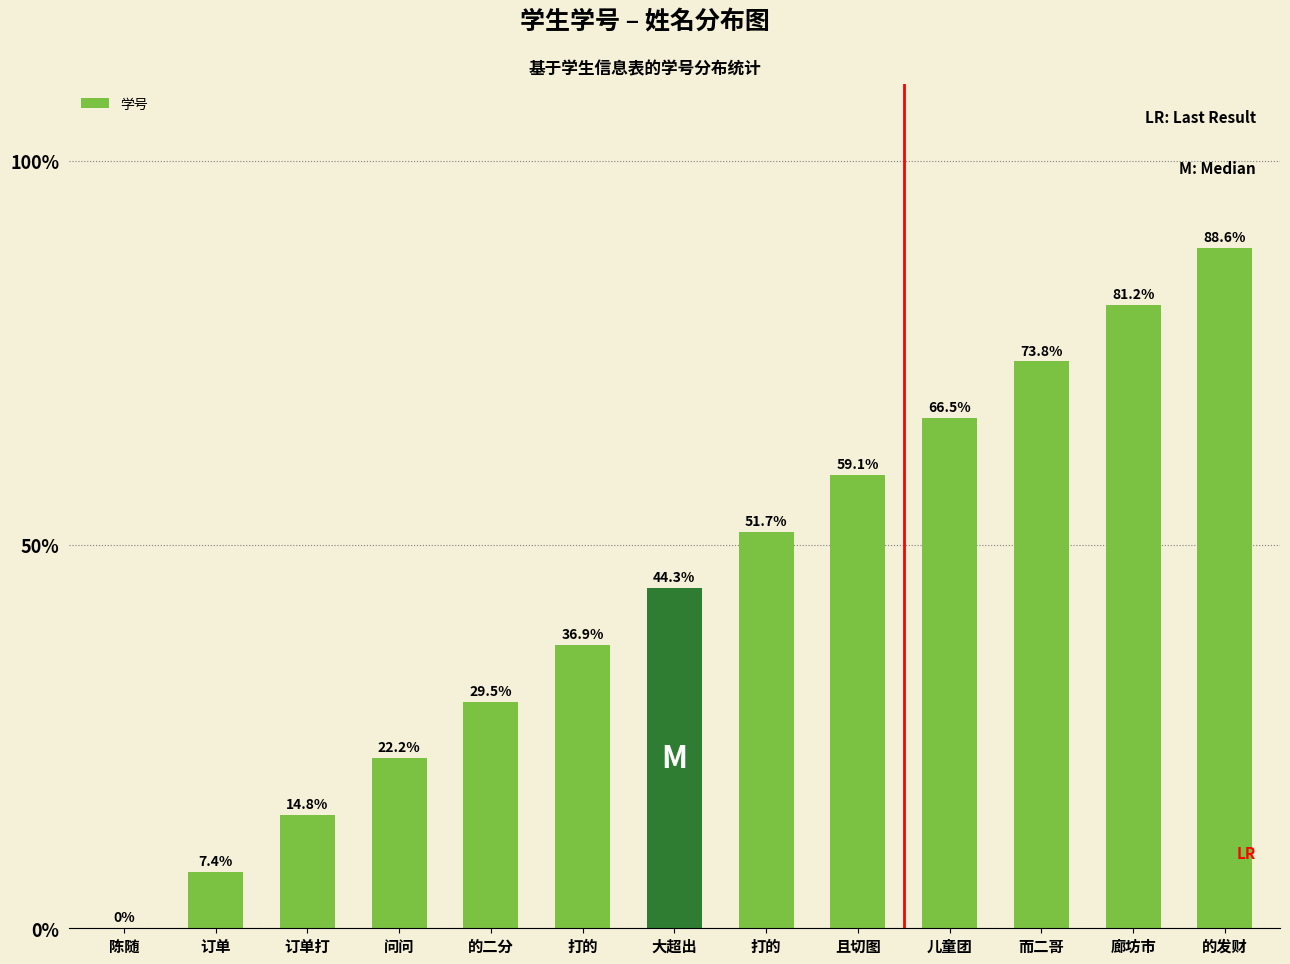

Count the number of values greater than 44.

7